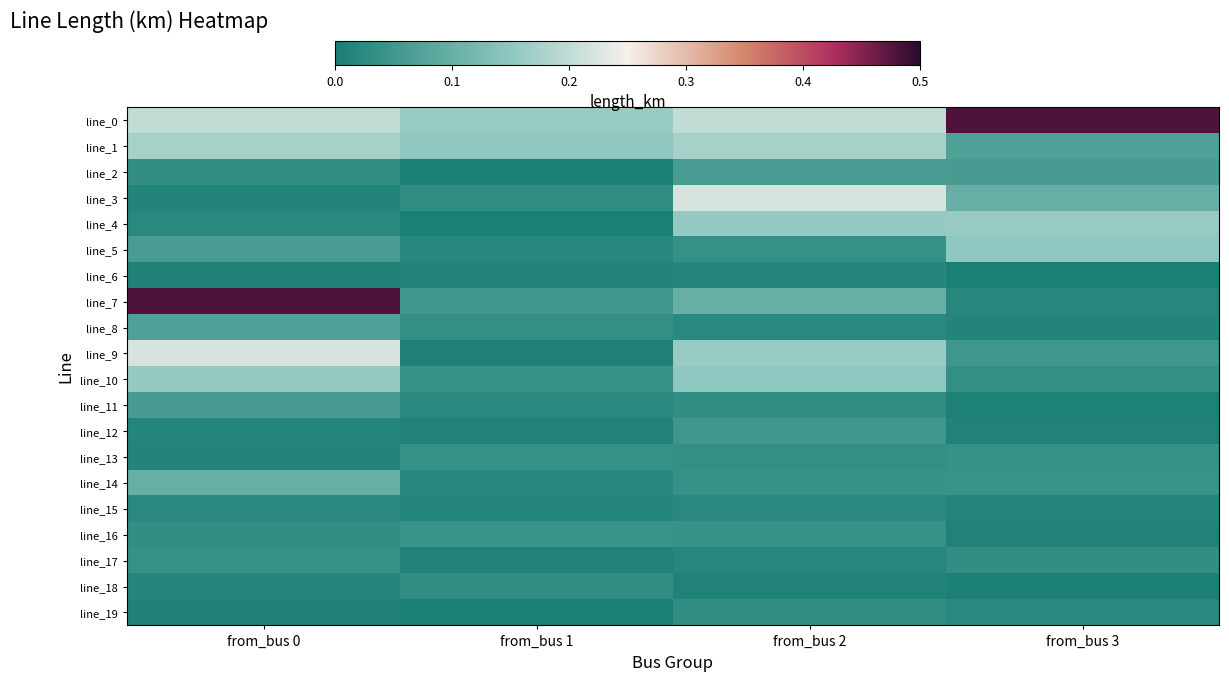

Reading right to left, extract all data points from this chart.

line_0: from_bus 3=0.5	from_bus 2=0.2	from_bus 1=0.2	from_bus 0=0.2
line_1: from_bus 3=0.1	from_bus 2=0.2	from_bus 1=0.2	from_bus 0=0.2
line_2: from_bus 3=0.1	from_bus 2=0.1	from_bus 1=0.0	from_bus 0=0.0
line_3: from_bus 3=0.1	from_bus 2=0.2	from_bus 1=0.0	from_bus 0=0.0
line_4: from_bus 3=0.2	from_bus 2=0.2	from_bus 1=0.0	from_bus 0=0.0
line_5: from_bus 3=0.2	from_bus 2=0.0	from_bus 1=0.0	from_bus 0=0.1
line_6: from_bus 3=0.0	from_bus 2=0.0	from_bus 1=0.0	from_bus 0=0.0
line_7: from_bus 3=0.0	from_bus 2=0.1	from_bus 1=0.0	from_bus 0=0.5
line_8: from_bus 3=0.0	from_bus 2=0.0	from_bus 1=0.0	from_bus 0=0.1
line_9: from_bus 3=0.0	from_bus 2=0.2	from_bus 1=0.0	from_bus 0=0.2
line_10: from_bus 3=0.0	from_bus 2=0.2	from_bus 1=0.0	from_bus 0=0.2
line_11: from_bus 3=0.0	from_bus 2=0.0	from_bus 1=0.0	from_bus 0=0.1
line_12: from_bus 3=0.0	from_bus 2=0.0	from_bus 1=0.0	from_bus 0=0.0
line_13: from_bus 3=0.0	from_bus 2=0.0	from_bus 1=0.0	from_bus 0=0.0
line_14: from_bus 3=0.0	from_bus 2=0.0	from_bus 1=0.0	from_bus 0=0.1
line_15: from_bus 3=0.0	from_bus 2=0.0	from_bus 1=0.0	from_bus 0=0.0
line_16: from_bus 3=0.0	from_bus 2=0.0	from_bus 1=0.0	from_bus 0=0.0
line_17: from_bus 3=0.0	from_bus 2=0.0	from_bus 1=0.0	from_bus 0=0.0
line_18: from_bus 3=0.0	from_bus 2=0.0	from_bus 1=0.0	from_bus 0=0.0
line_19: from_bus 3=0.0	from_bus 2=0.0	from_bus 1=0.0	from_bus 0=0.0